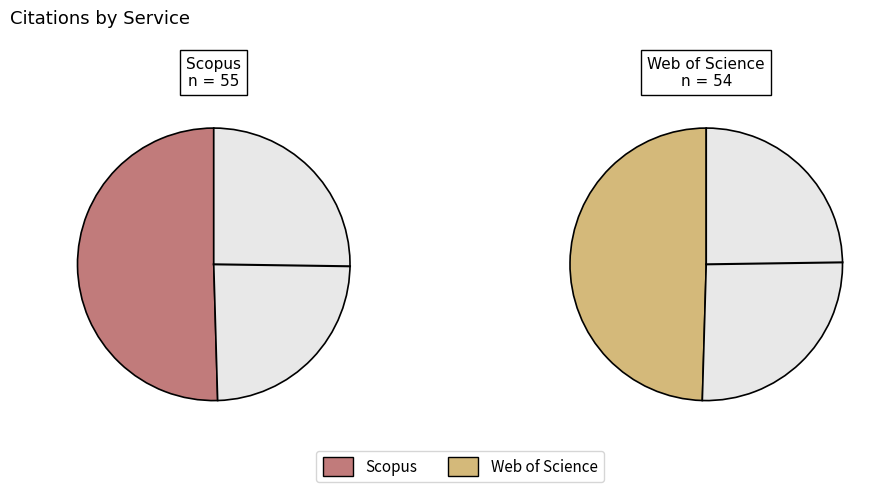

The Web of Science slice represents 57% of the pie. True or false?

False